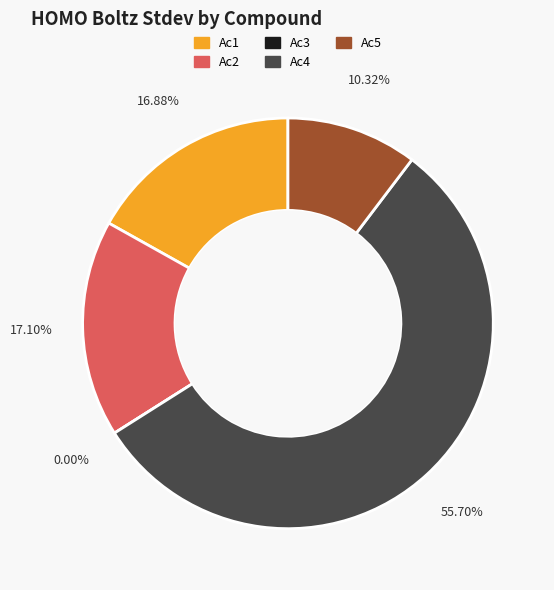

True or false: Ac4 accounts for 56% of the total.

True